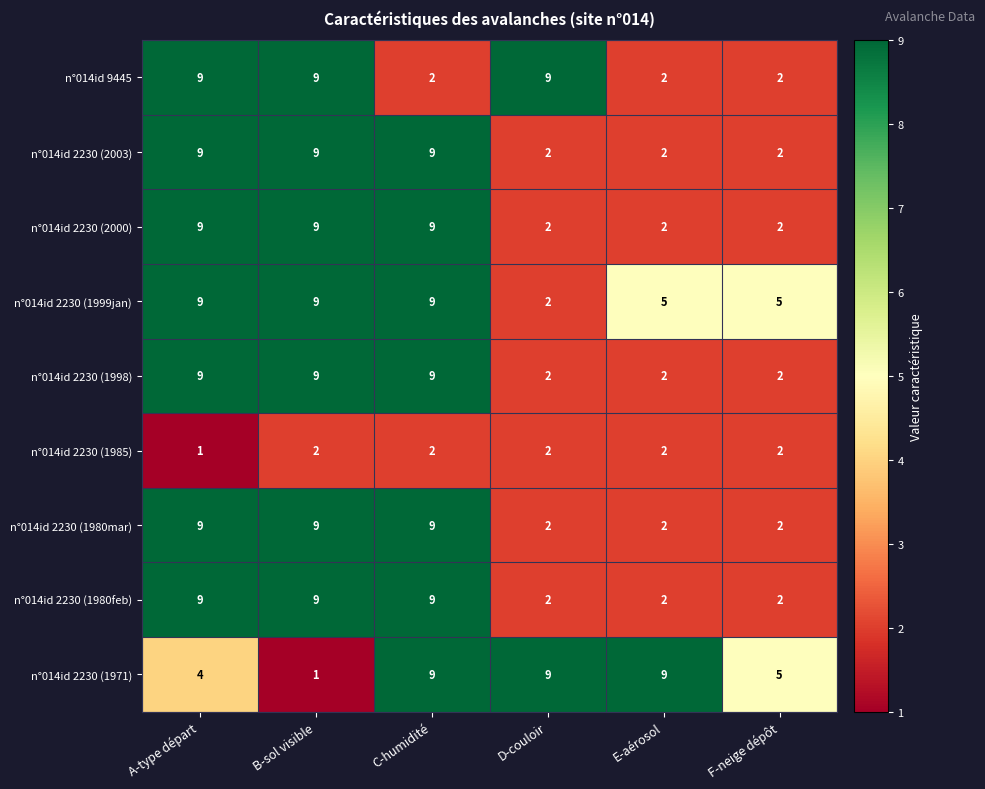

What is the spread (max minus min) of values at D-couloir?

7